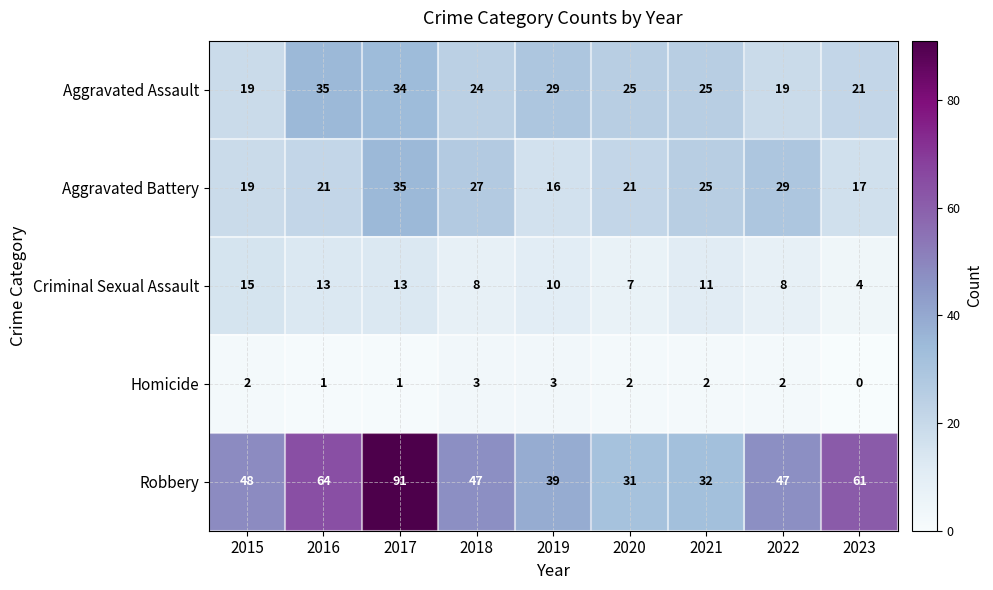

True or false: Homicide has a value of 2 at 2022.

True